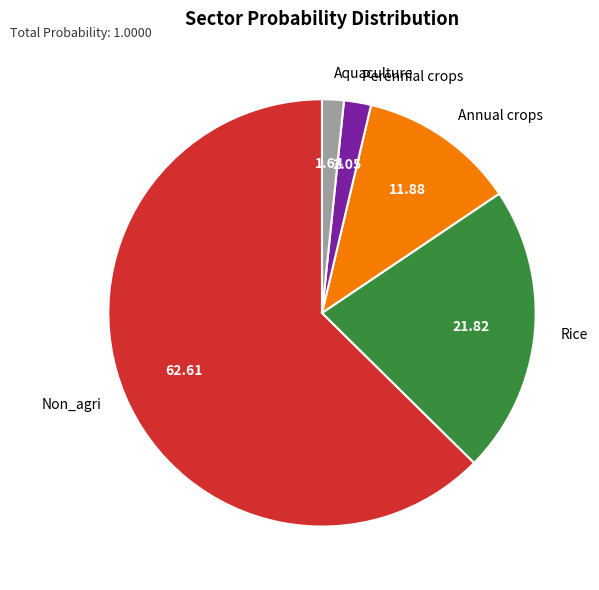

What is the largest slice in the pie chart?

Non_agri